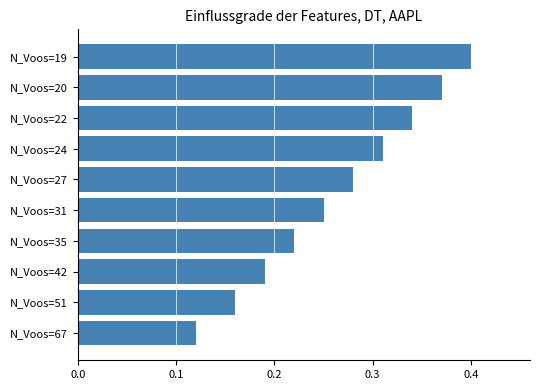

Where is the data nearest to the value 0?

N_Voos=67